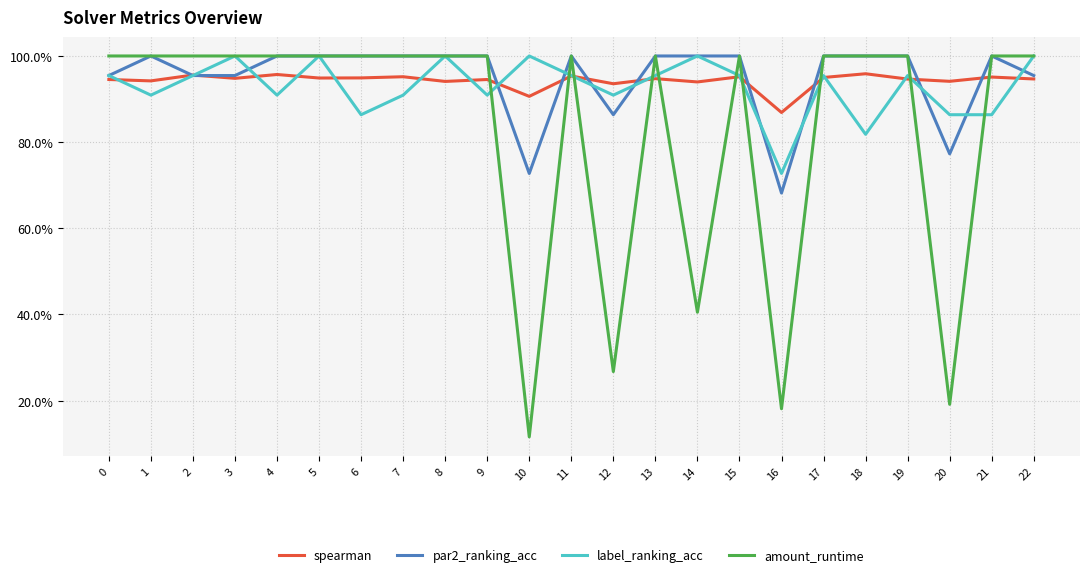

Which category has the highest value in the par2_ranking_acc series?

1